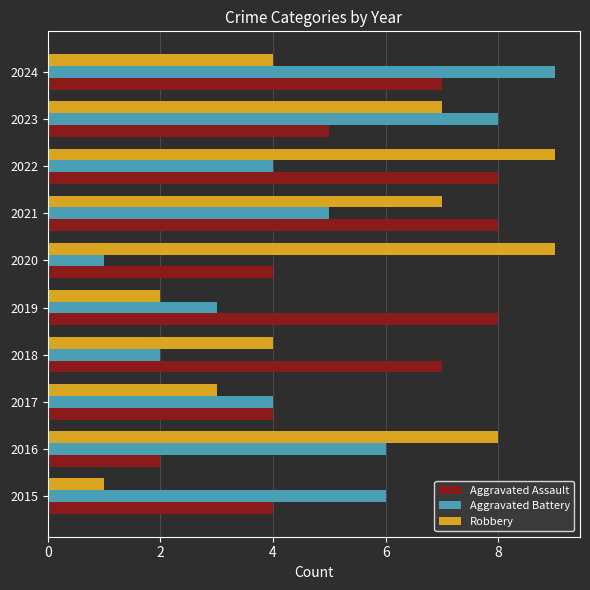

The value of Aggravated Assault at 2023 is 8. True or false?

False